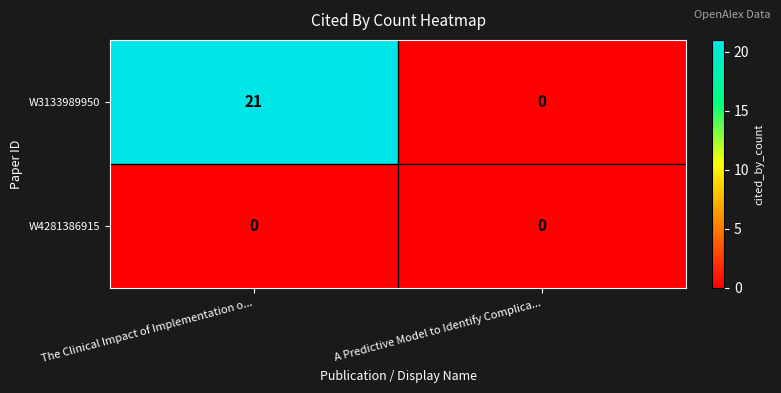

Reading left to right, what are all the values shown in this chart?

W3133989950: The Clinical Impact of Implementation o...=21	A Predictive Model to Identify Complica...=0
W4281386915: The Clinical Impact of Implementation o...=0	A Predictive Model to Identify Complica...=0